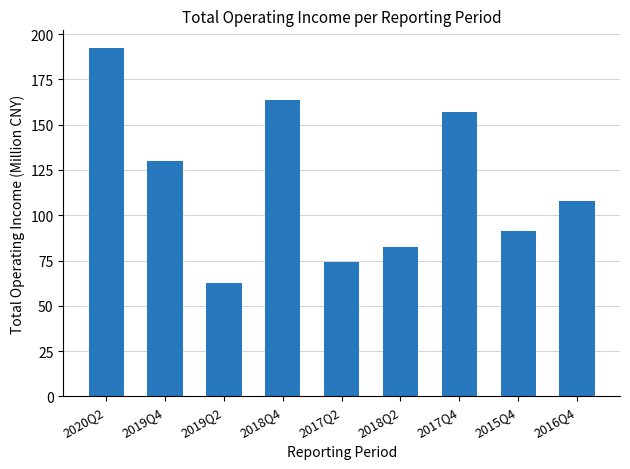

What is the minimum value shown in the chart?

62.5